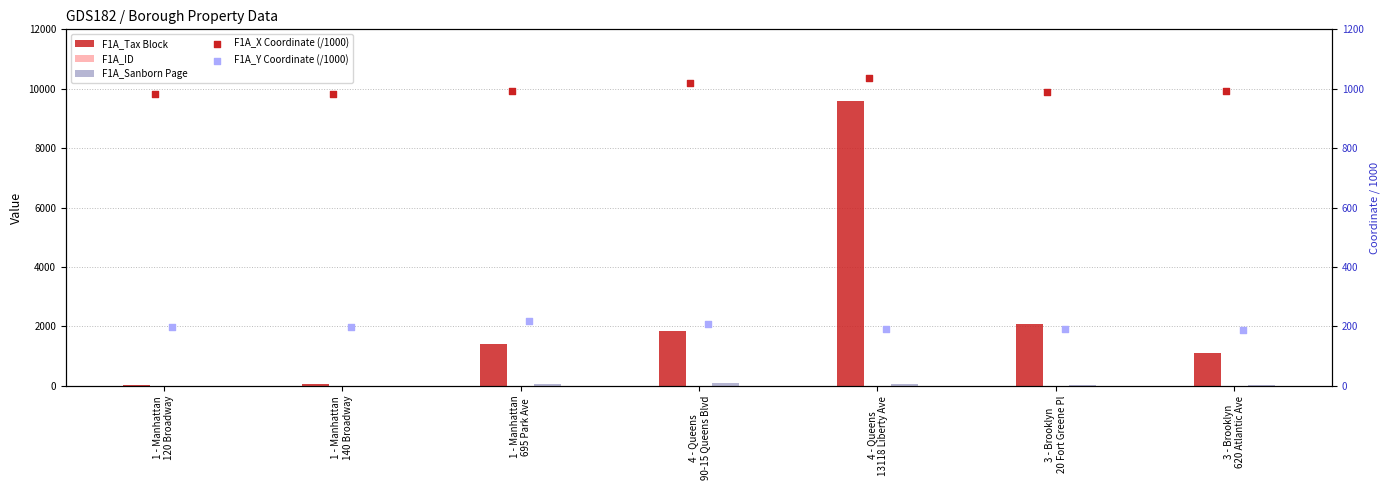

What is the total value across all series at 1 - Manhattan
120 Broadway?

1231.6